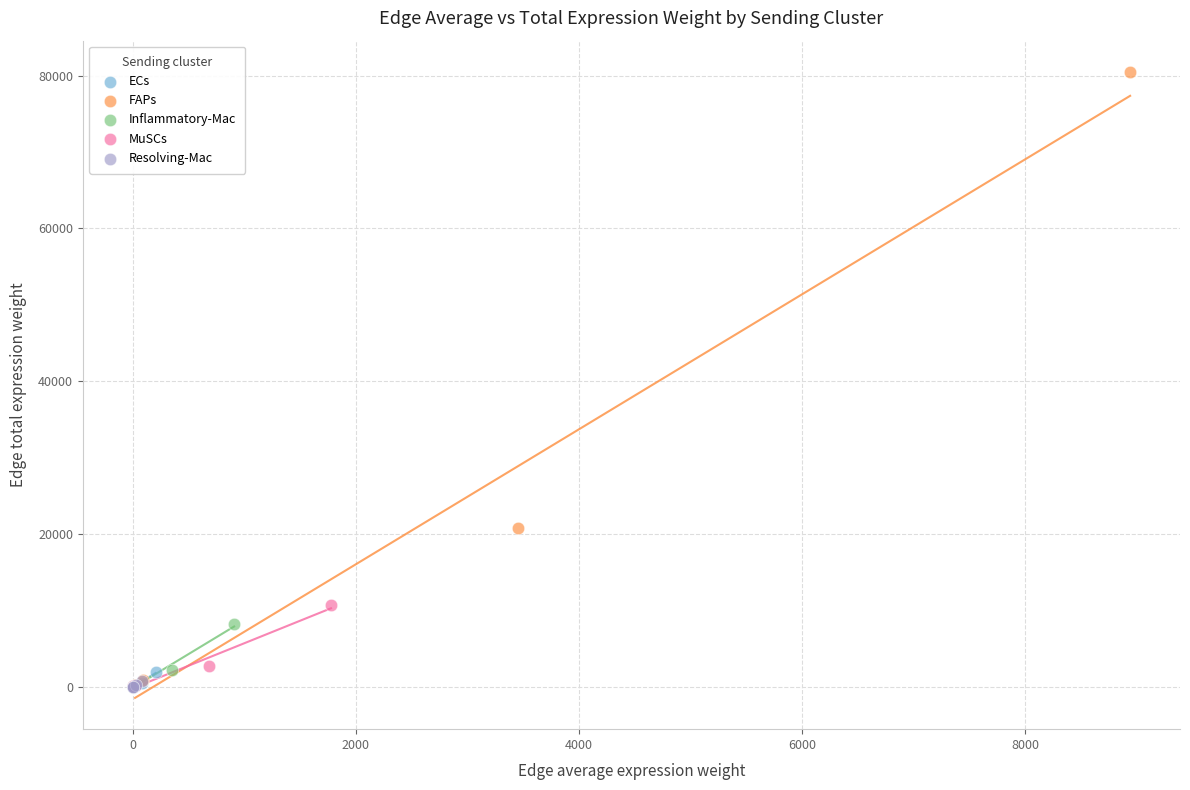

Which series has the widest spread of Y values?

FAPs